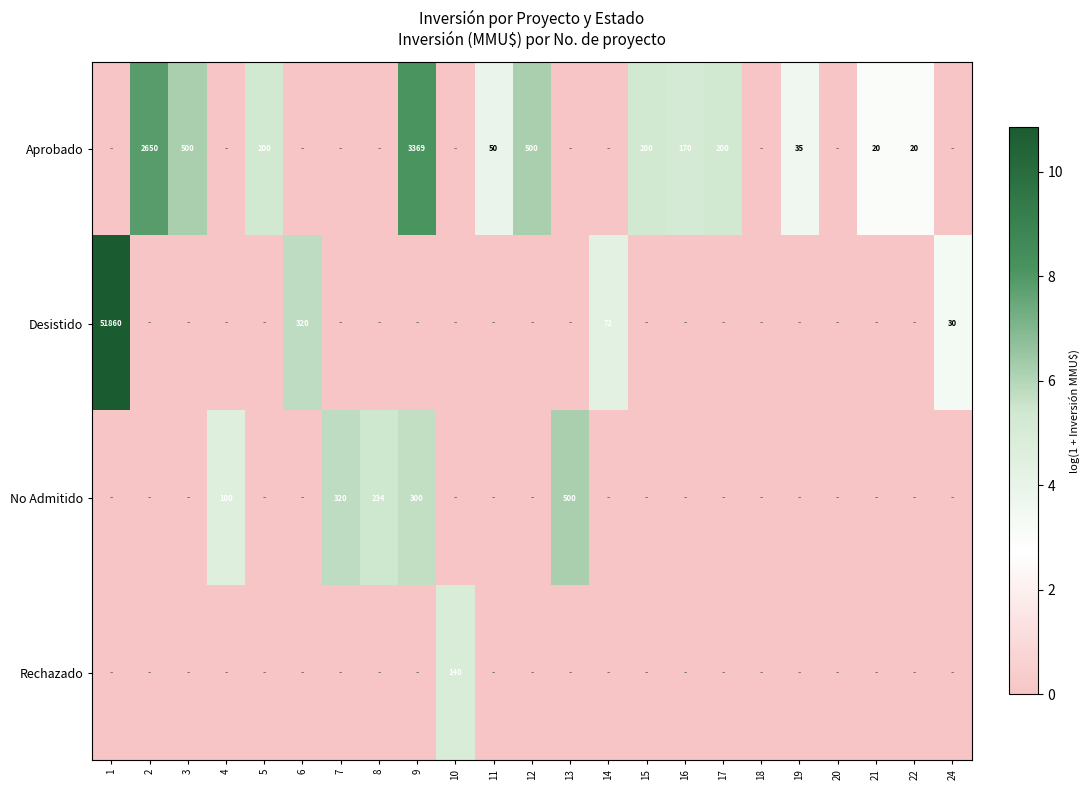

The Desistido series shows 72 at 14. True or false?

True